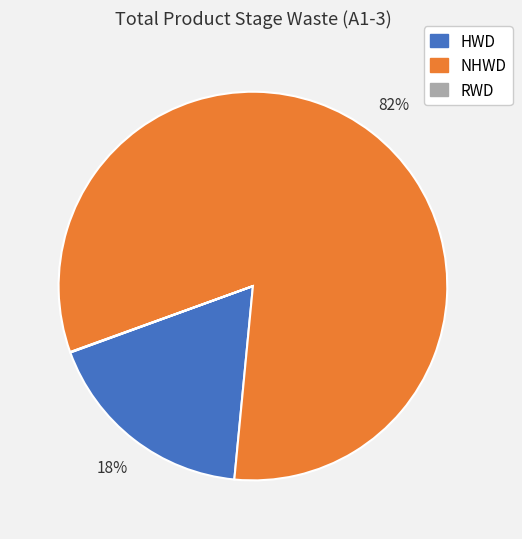

Between HWD and NHWD, which is larger?

NHWD